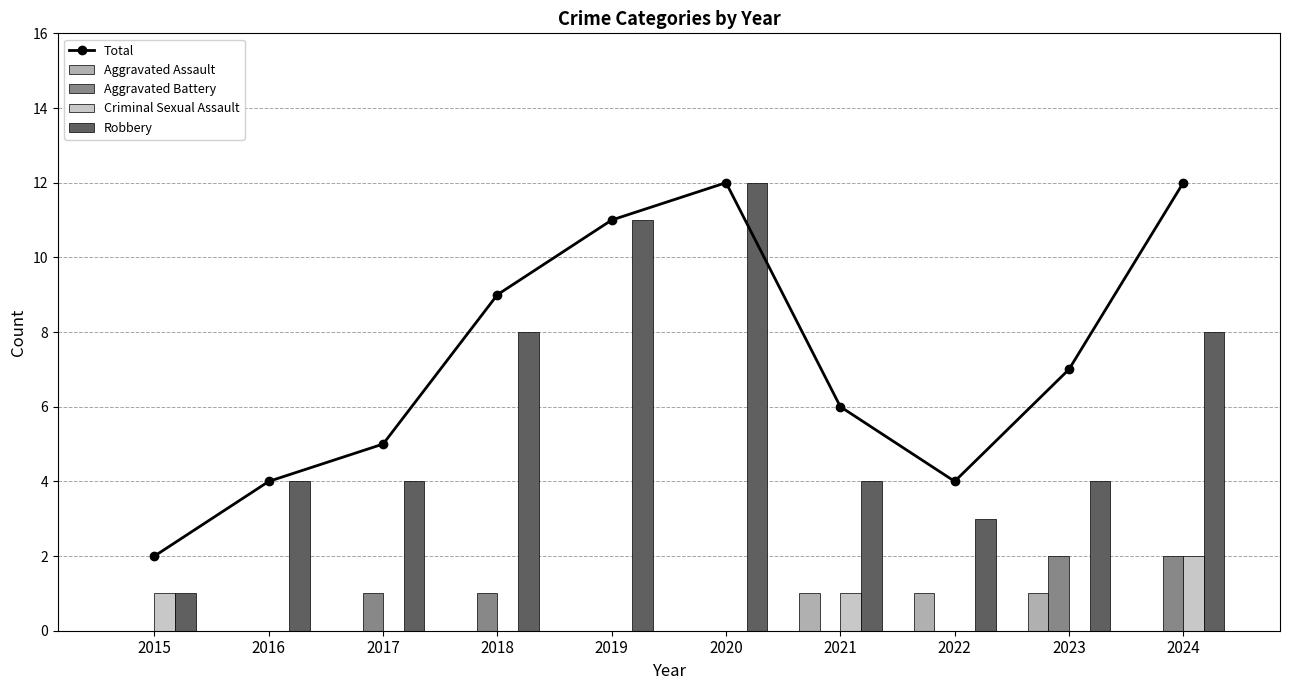

What is the spread (max minus min) of values at 2018?

9